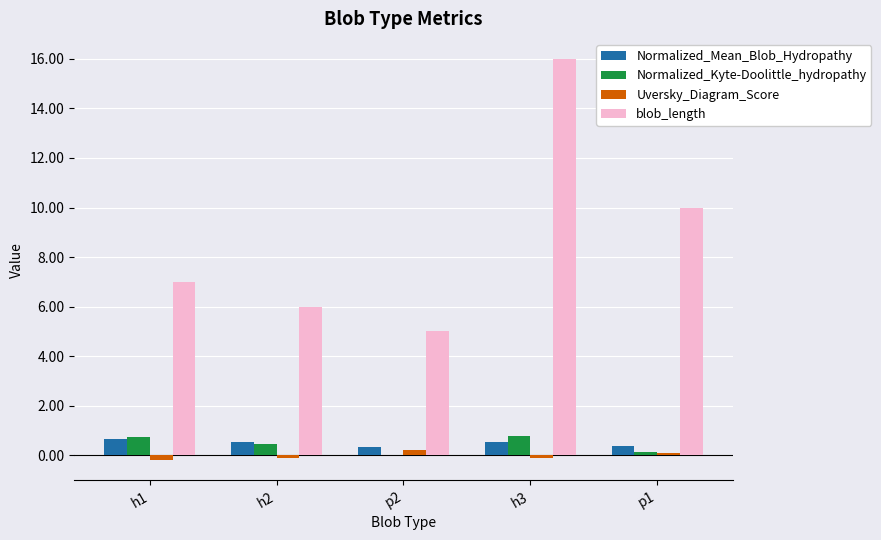

Which series has the largest total across all categories?

blob_length